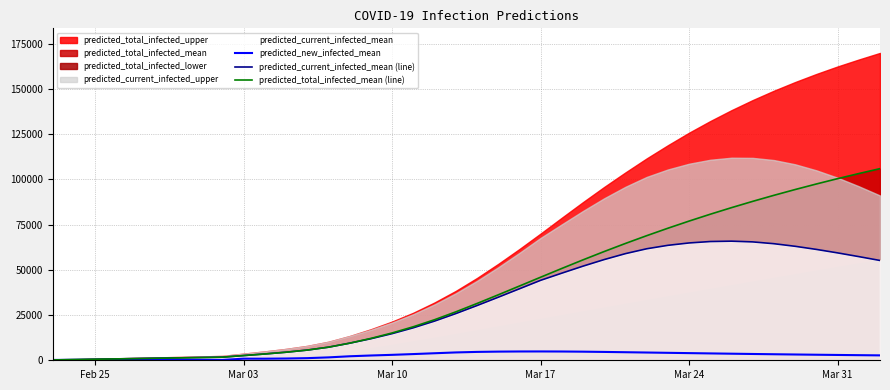

What is the highest value of the predicted_total_infected_mean (line) series?

105898